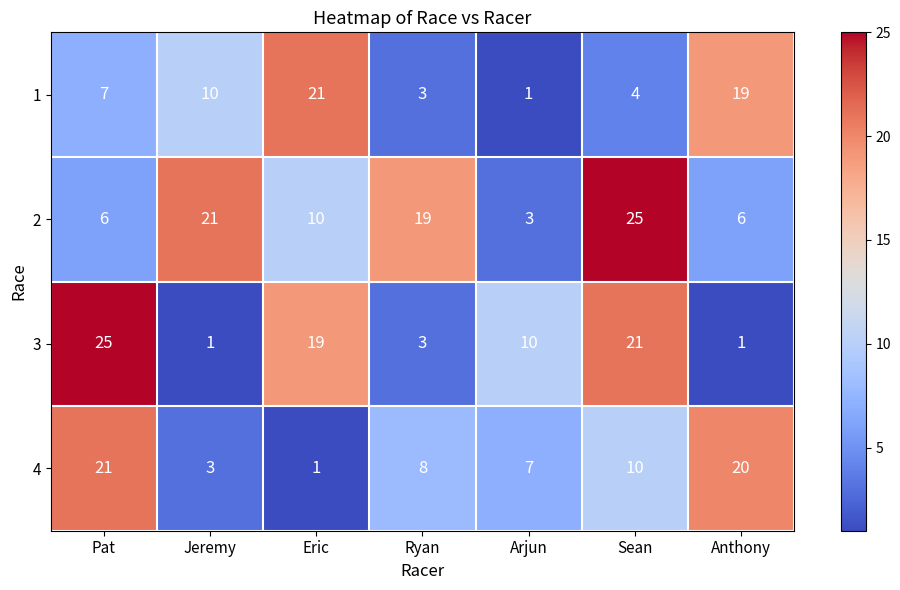

Which series changed the most between Pat and Ryan?

3